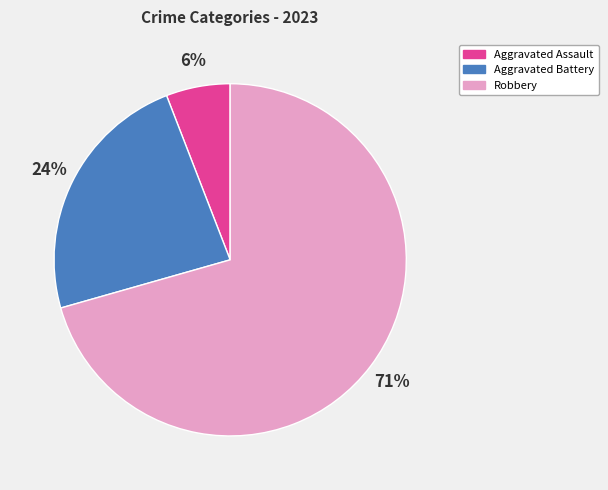

Rank the categories by value from lowest to highest.

Aggravated Assault, Aggravated Battery, Robbery